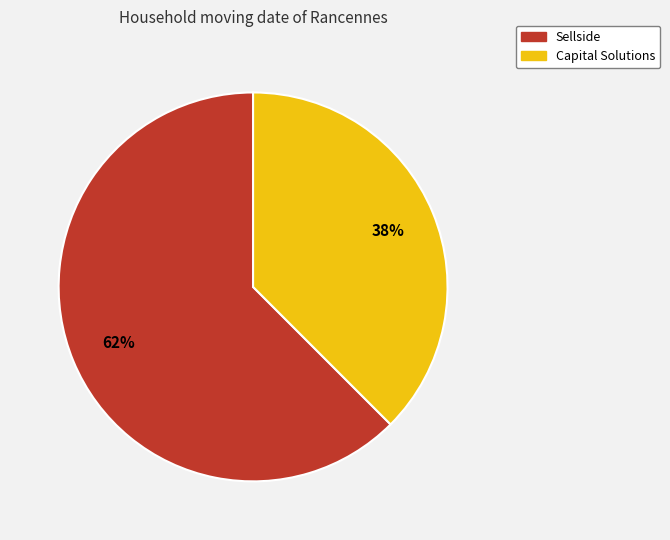

Which category has the smallest portion of the pie?

Capital Solutions